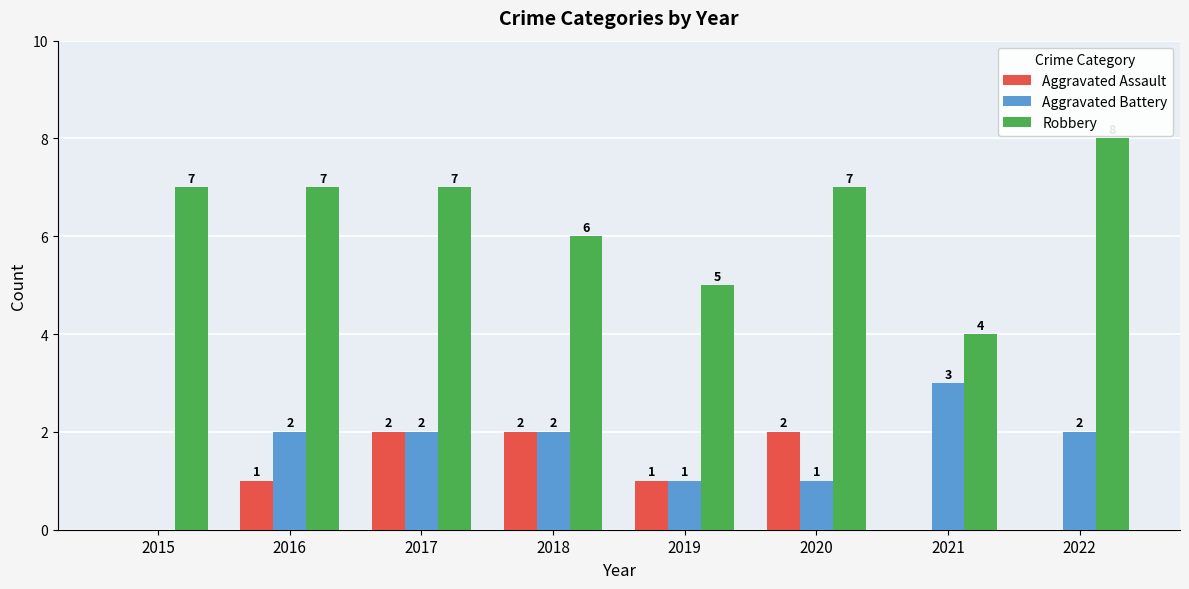

How many positive values does the Aggravated Battery series have?

7